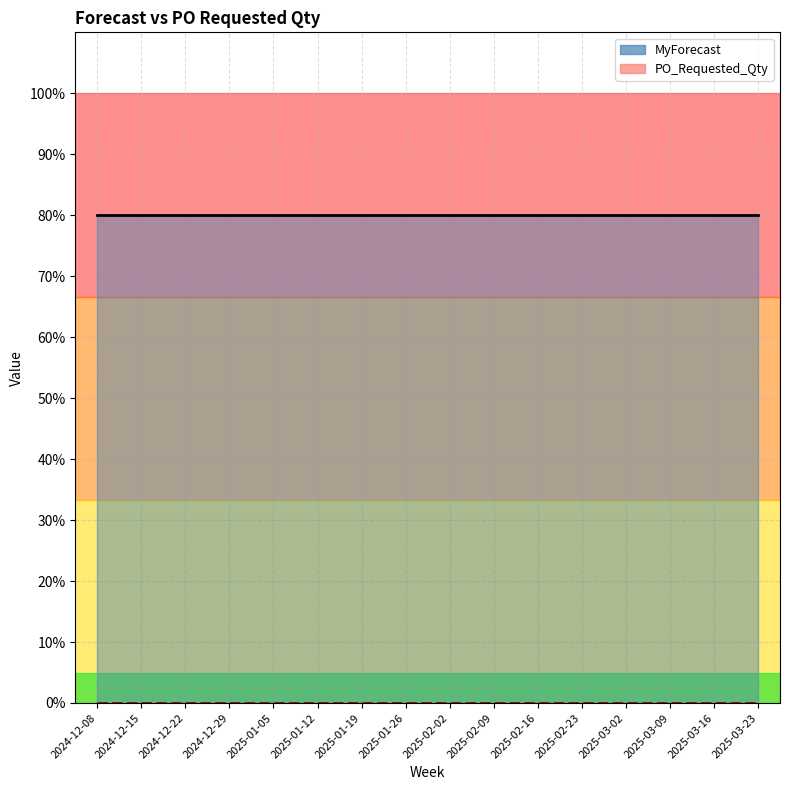

The value of MyForecast at 2024-12-22 is 0.8. True or false?

True